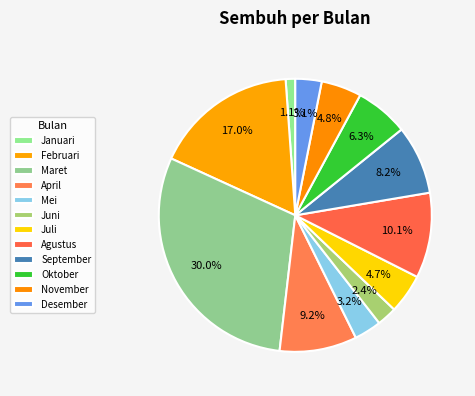

To the nearest percent, what is the combined percentage of Agustus and Juli?

15%